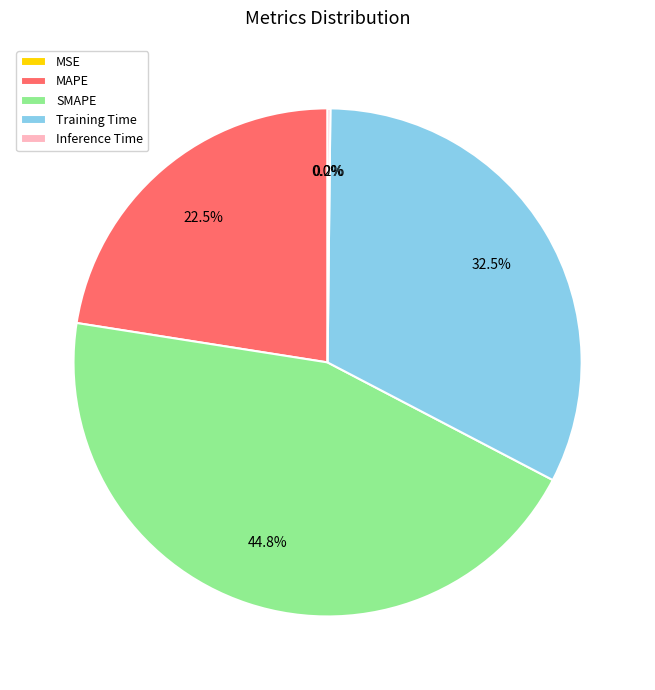

Is there any slice that represents more than half of the pie?

No